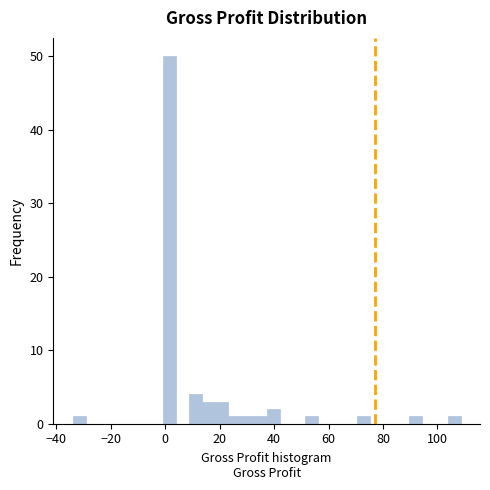

Around what value on the x-axis is the tallest bar? Give the approximate position of its centre, as read against the axis.

2